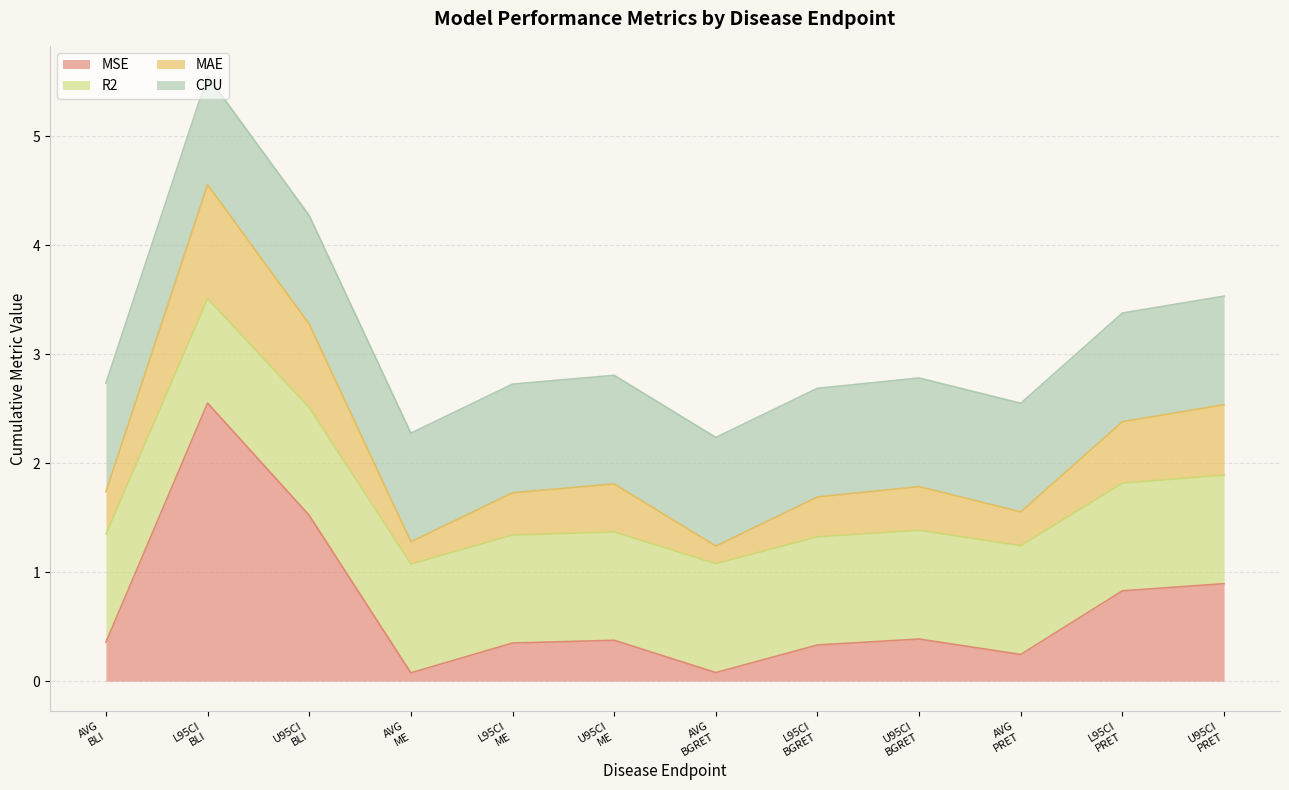

What is the greatest value displayed?

5.6